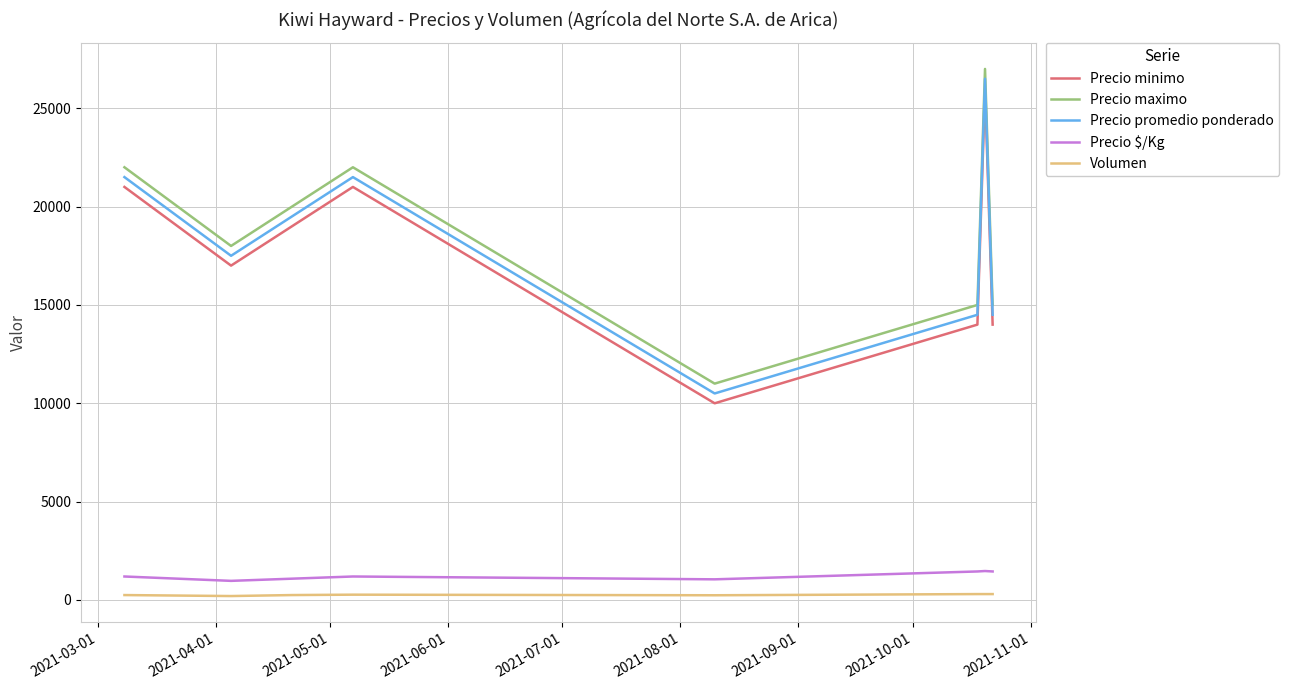

What is the highest value of the Precio promedio ponderado series?

26500